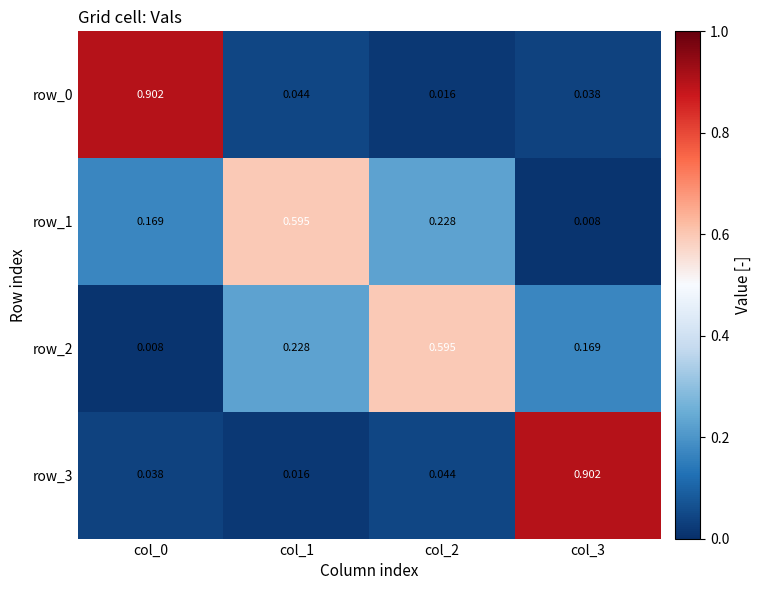

At which category is the sum across all series the highest?

col_0